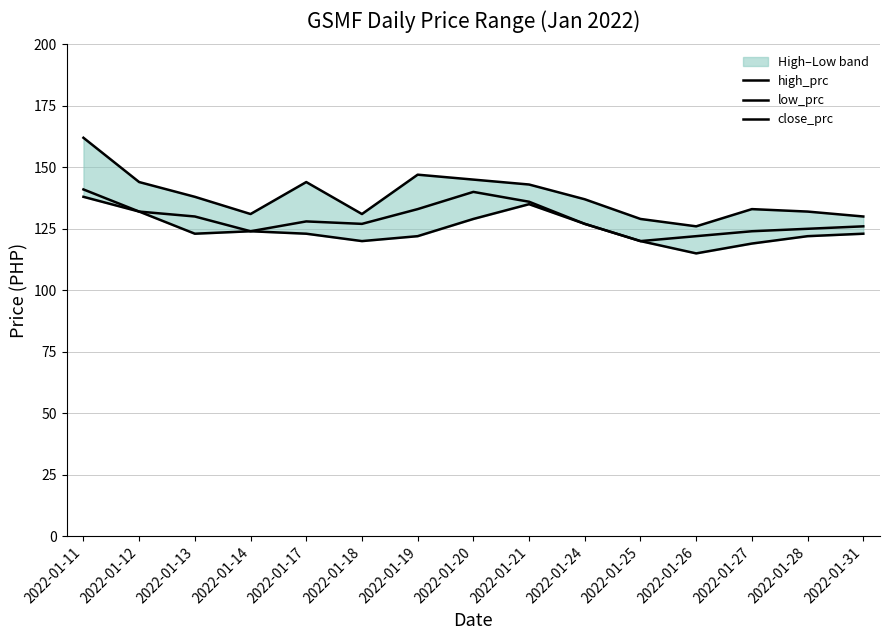

True or false: low_prc has a value of 123 at 2022-01-13.

True